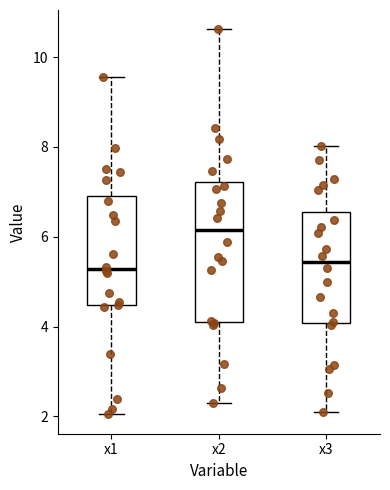

Where does the lower whisker of the box for x3 end on the y-axis? The values are not printed on the chart, so give them approximately, as read against the axis.

2.0